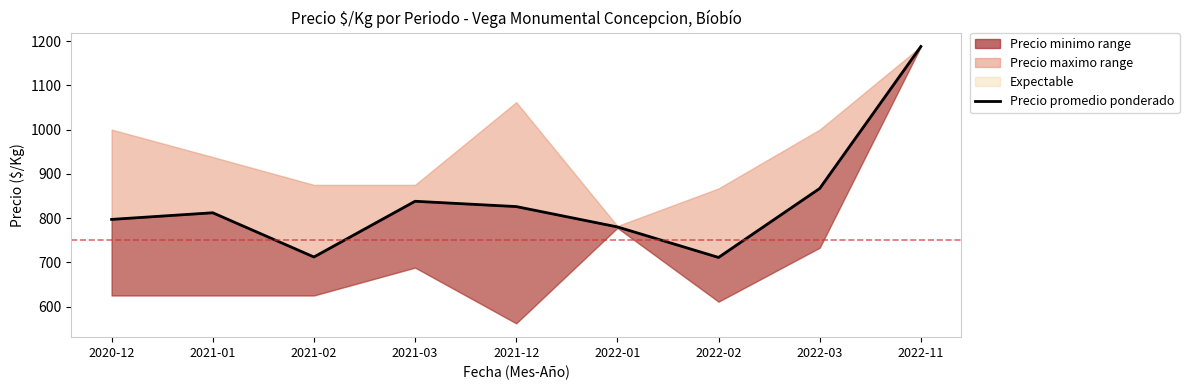

True or false: the data shows 1125 at 2020-12.

False